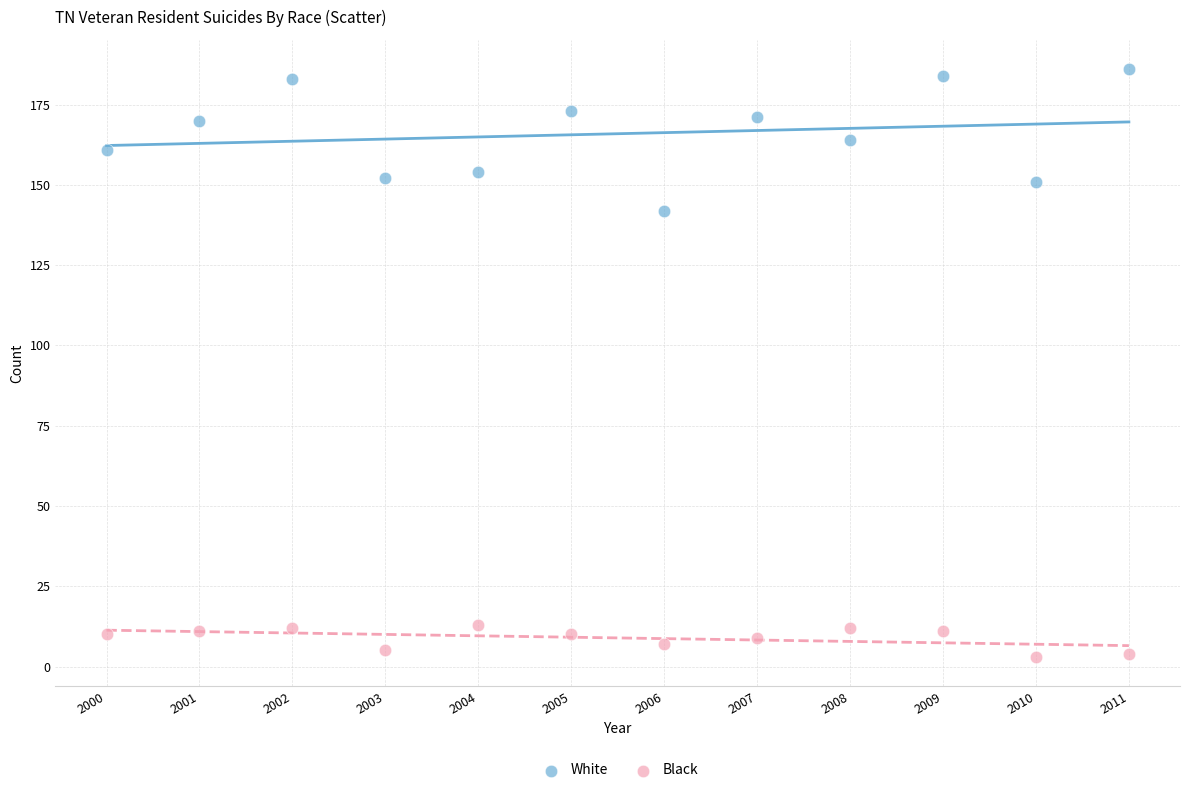

Which series reaches the minimum Y coordinate?

Black